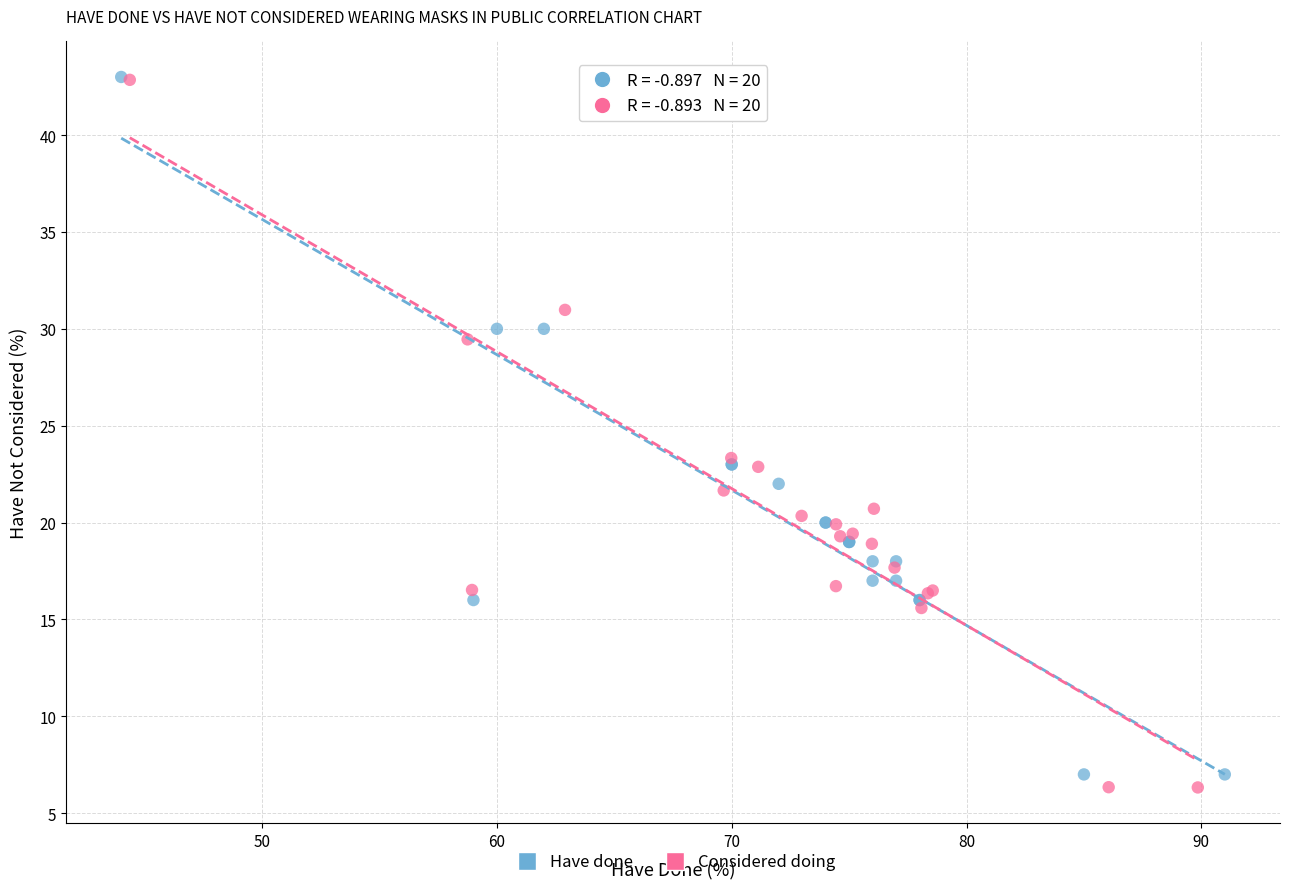

Which series has the largest Y range (max minus min)?

Considered doing